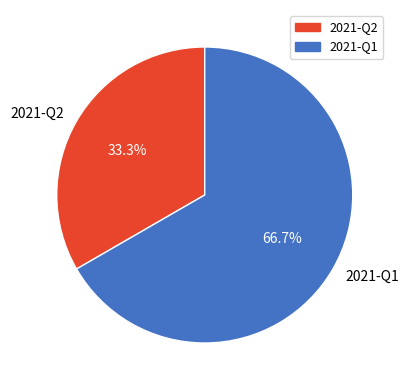

Approximately how many times larger is the value at 2021-Q2 compared to 2021-Q1?

0.5